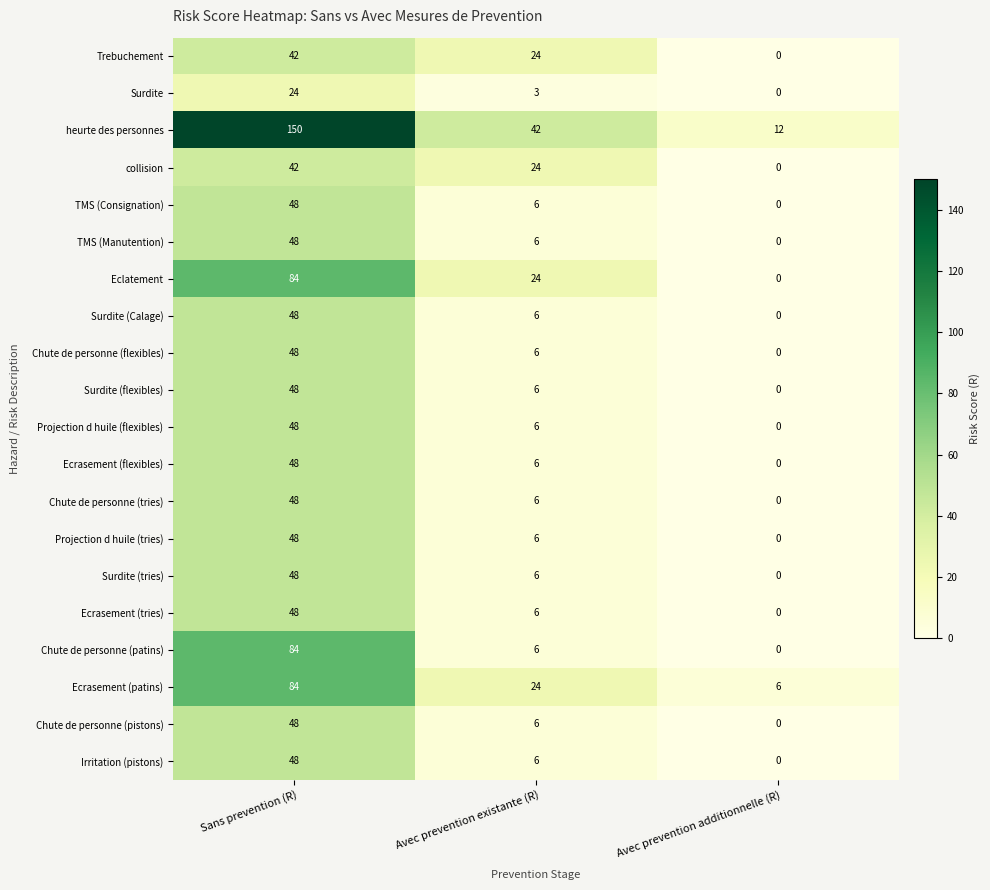

At which category does the chart reach its minimum across all series?

Avec prevention additionnelle (R)